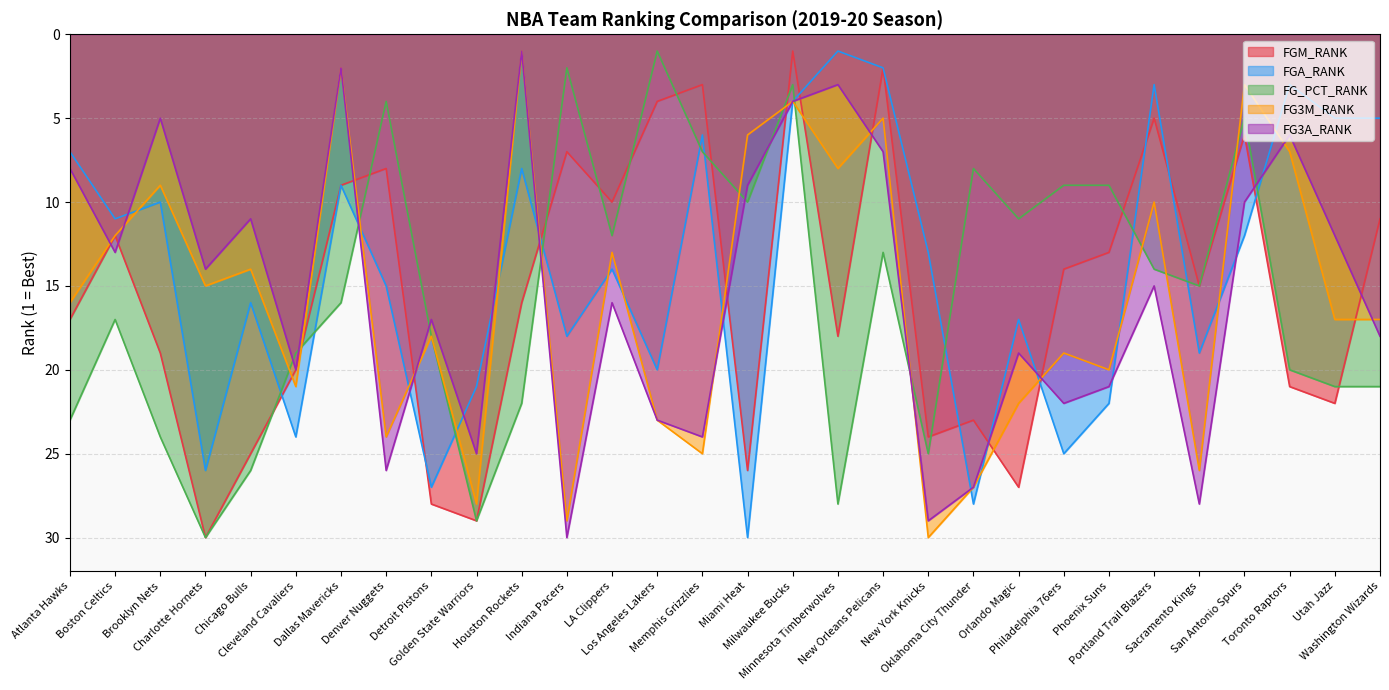

True or false: FG3A_RANK and FG_PCT_RANK intersect in this chart.

True